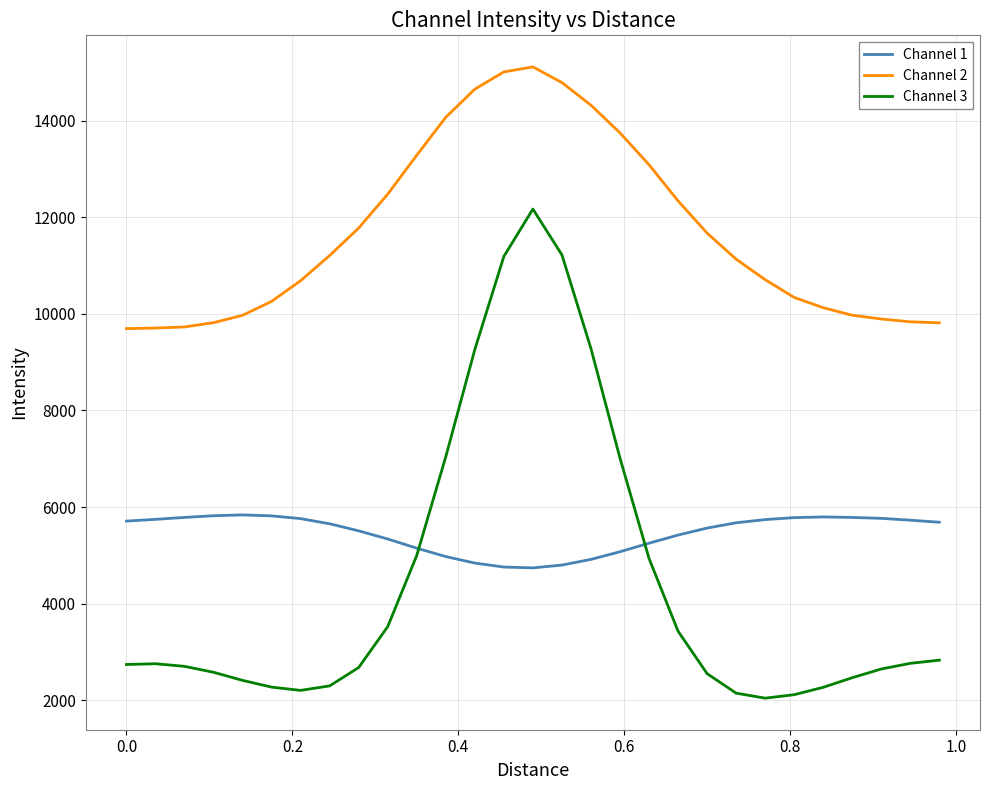

What are all the series names shown in the legend?

Channel 1, Channel 2, Channel 3